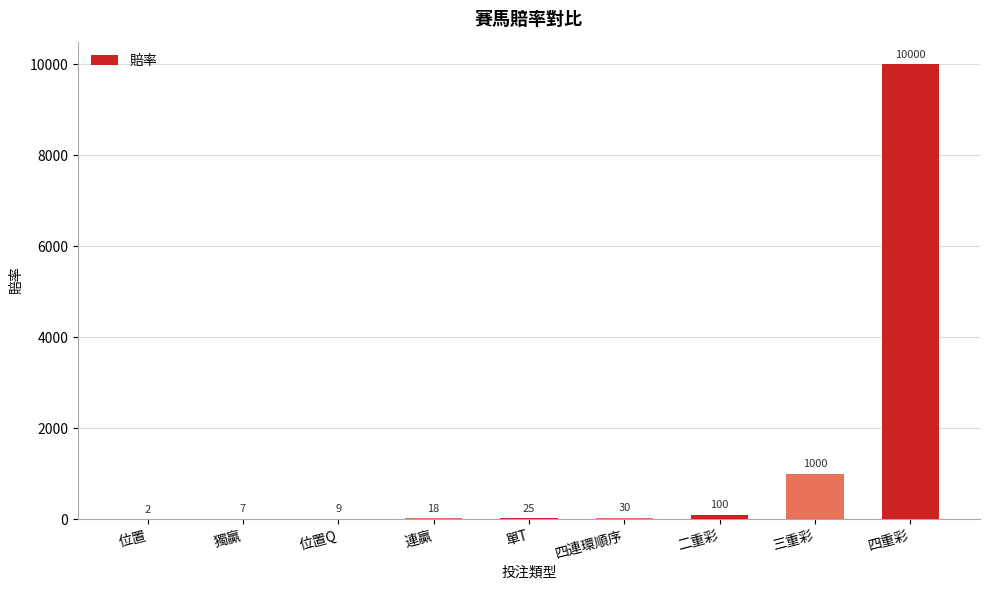

Are the bars grouped side by side (vs. stacked)?

No